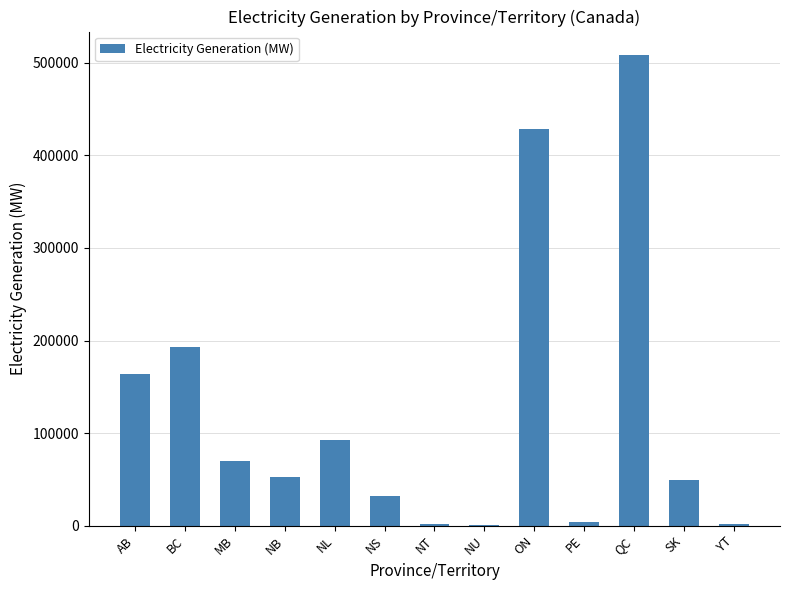

Is it true that the value at BC is 192887.9?

True